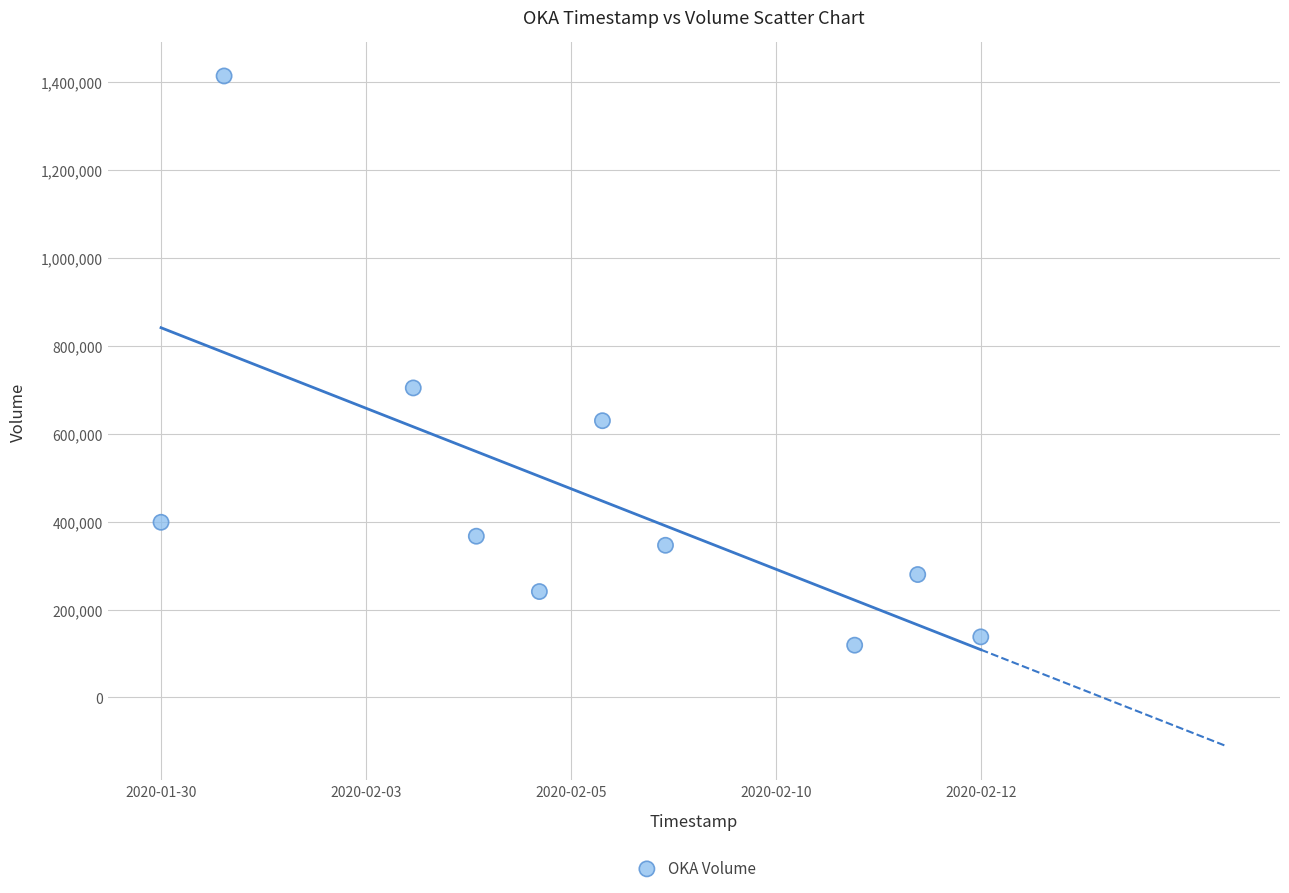

What Y value in the scatter plot is closest to 765900?

703700